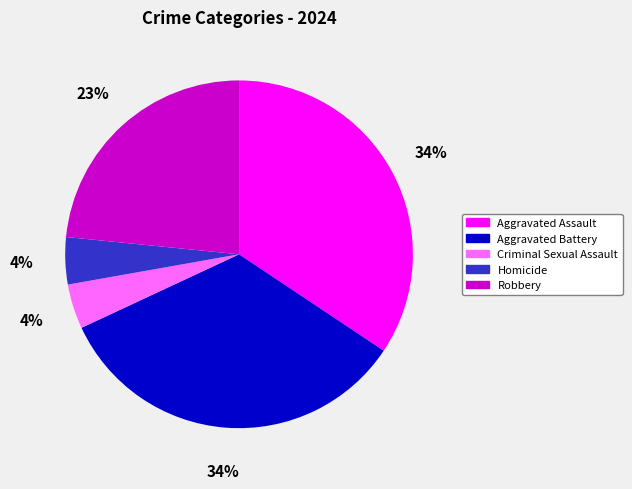

Between Aggravated Assault and Criminal Sexual Assault, which is larger?

Aggravated Assault